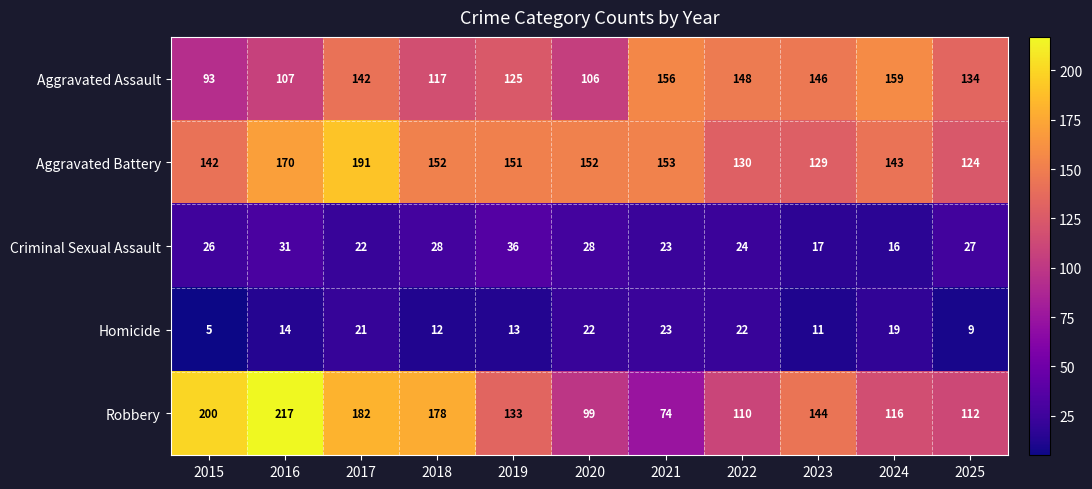

At how many categories does at least one series exceed 119?

11